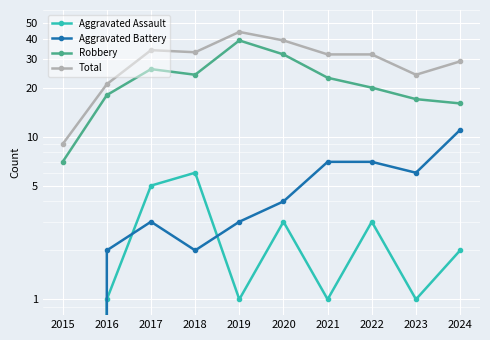

What is the difference between the Aggravated Battery values at 2017 and 2015?

3